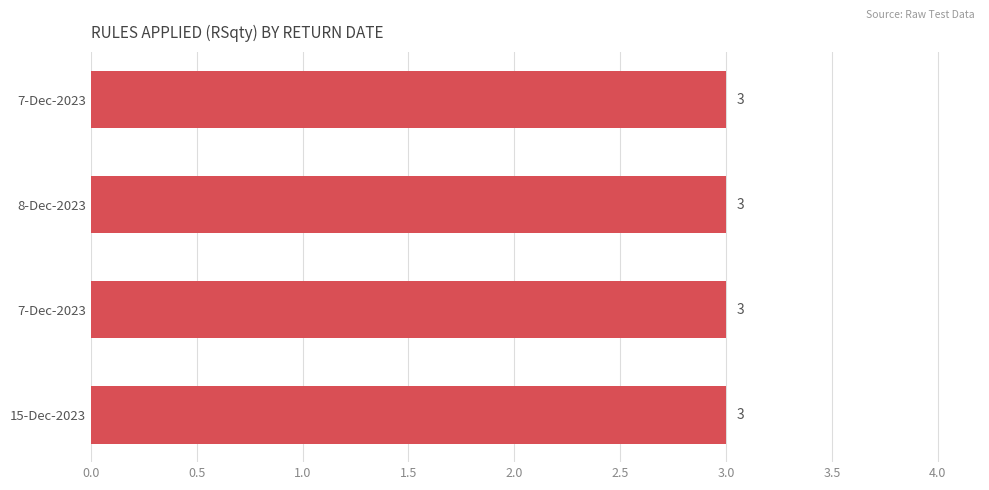

What is the label of the 4th bar from the left?

15-Dec-2023